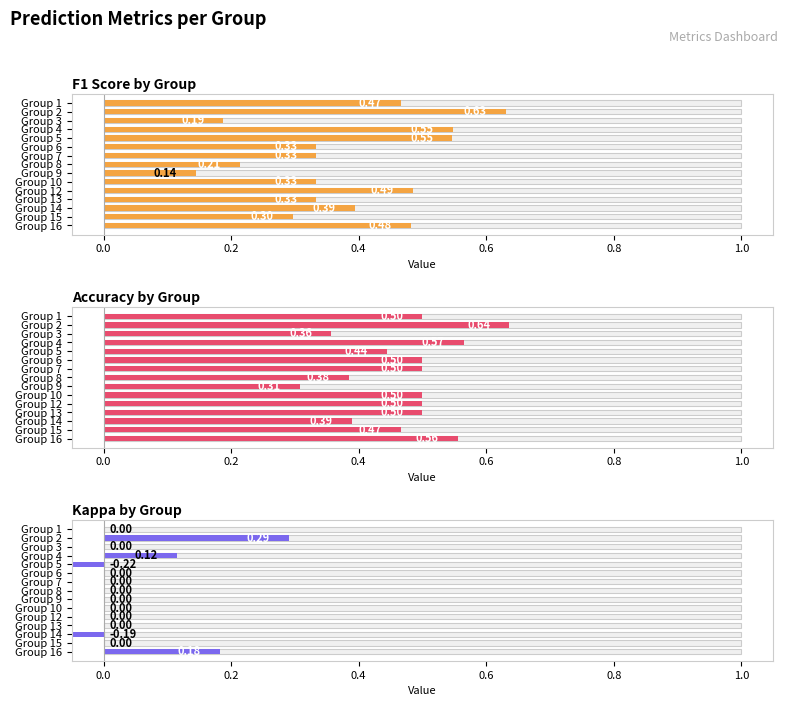

Rank the series by their average value, from lowest to highest.

Kappa, F1 Score, Accuracy